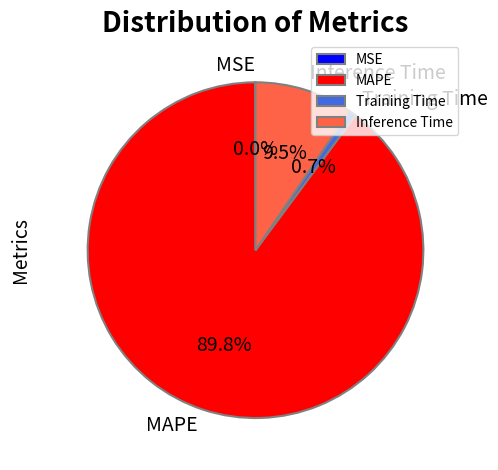

Which category accounts for the majority?

MAPE